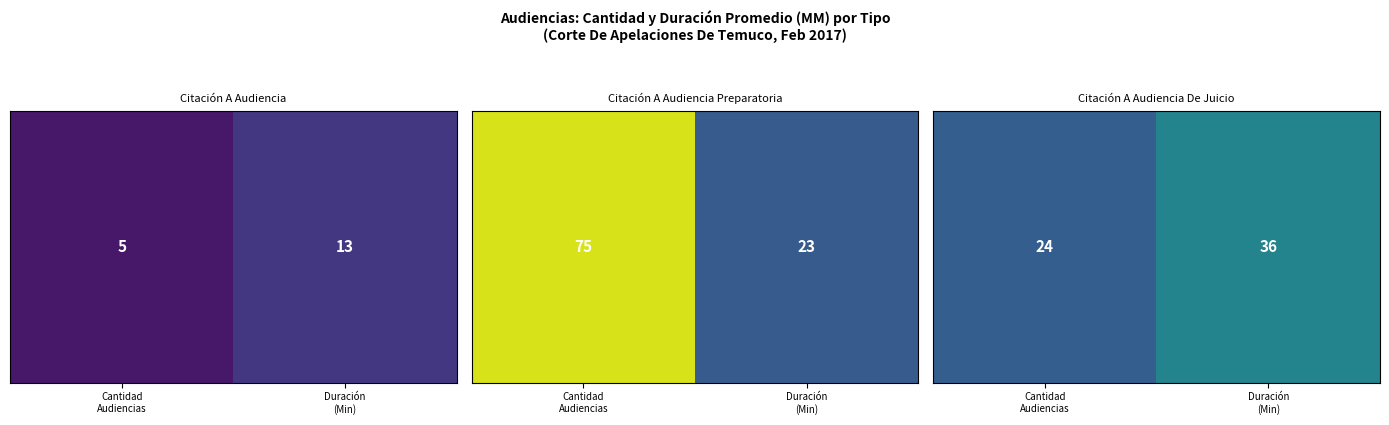

Count the number of categories in the chart.

2